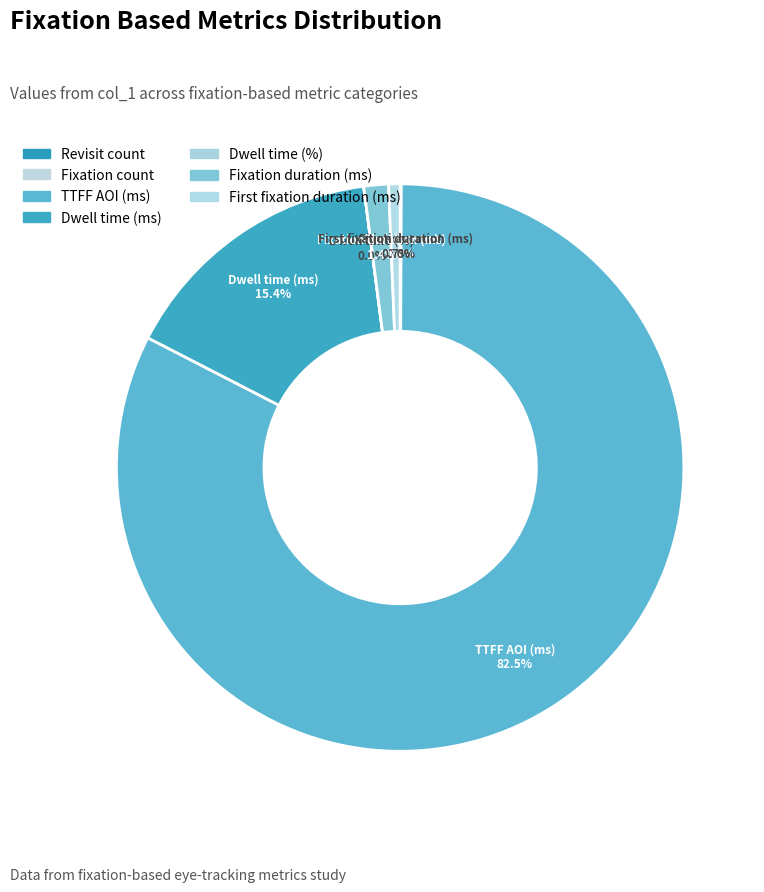

What is the total percentage of Revisit count and Dwell time (ms)?

15.4%